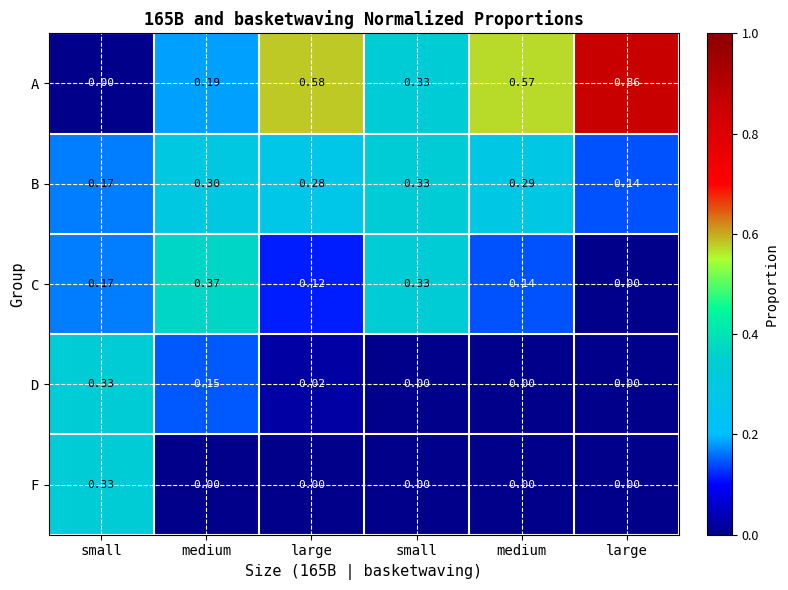

Which category has the lowest value across all series?

small